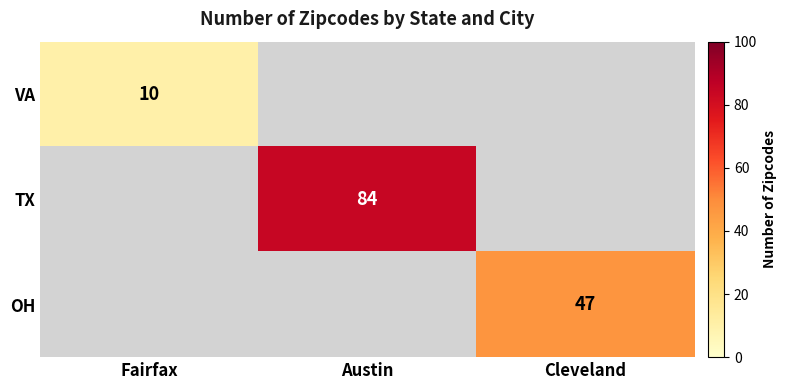

What is the total value across all series at Fairfax?

10